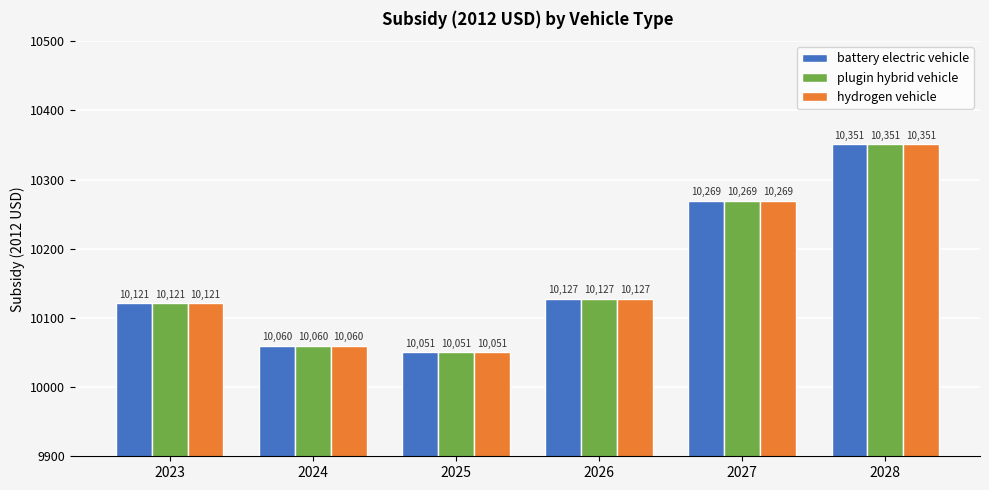

At which category does the chart reach its peak across all series?

2028